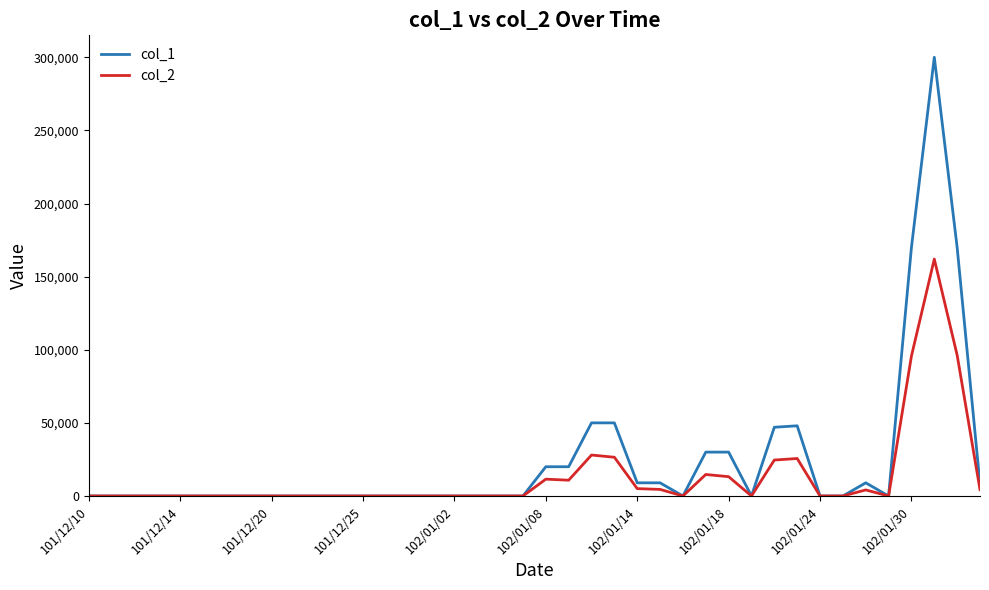

What is the greatest value displayed?

300000